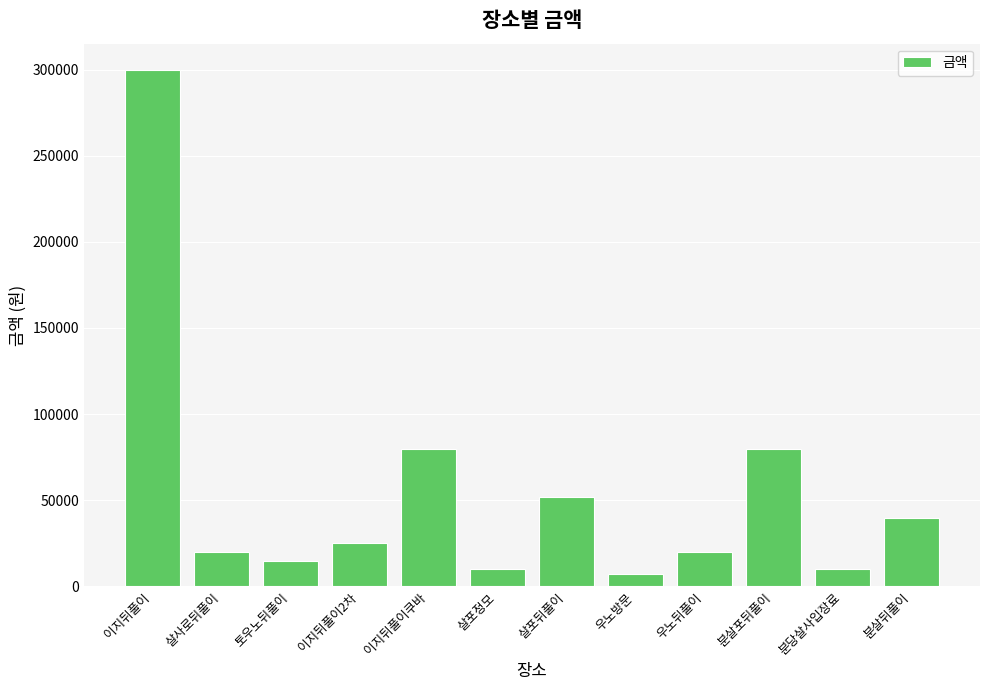

What is the average value?

54917